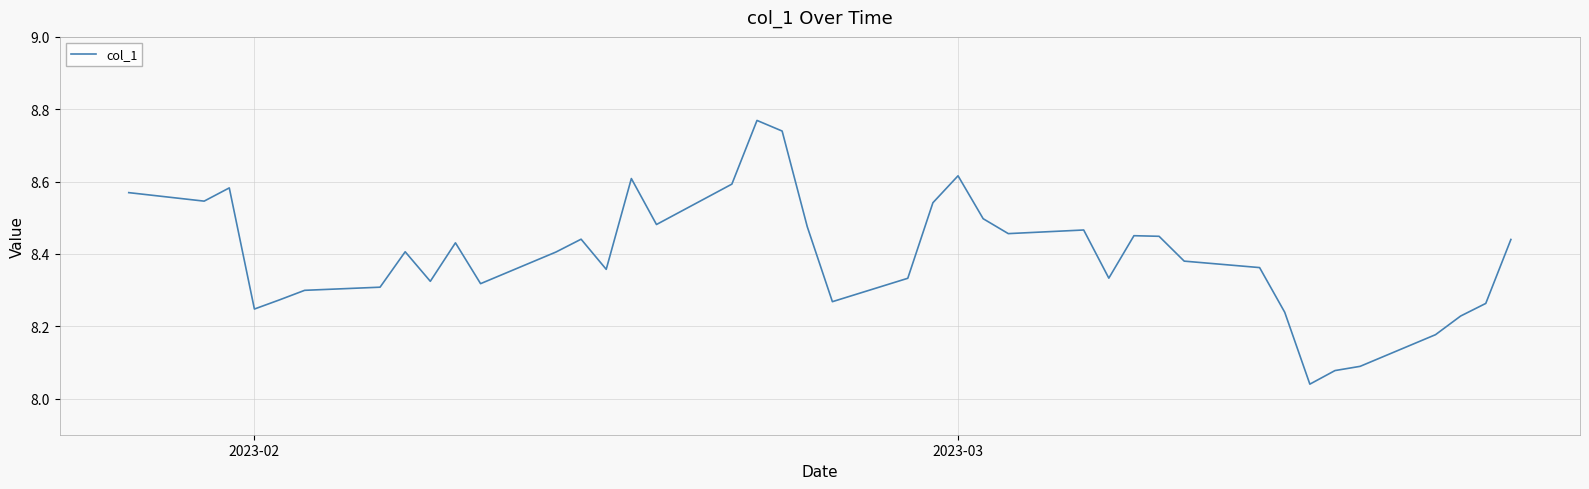

What is the difference between the maximum and minimum values?

0.7